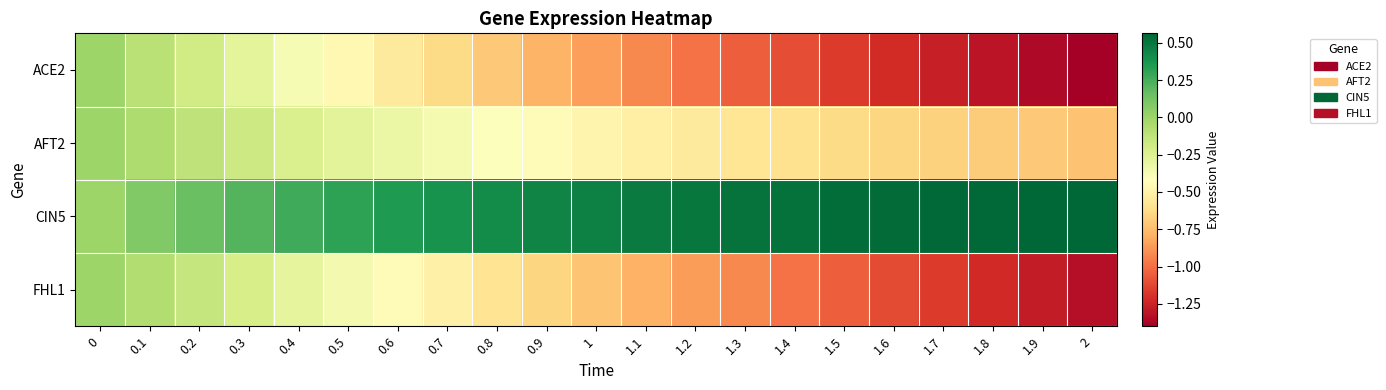

How many categories are shown in the chart?

21